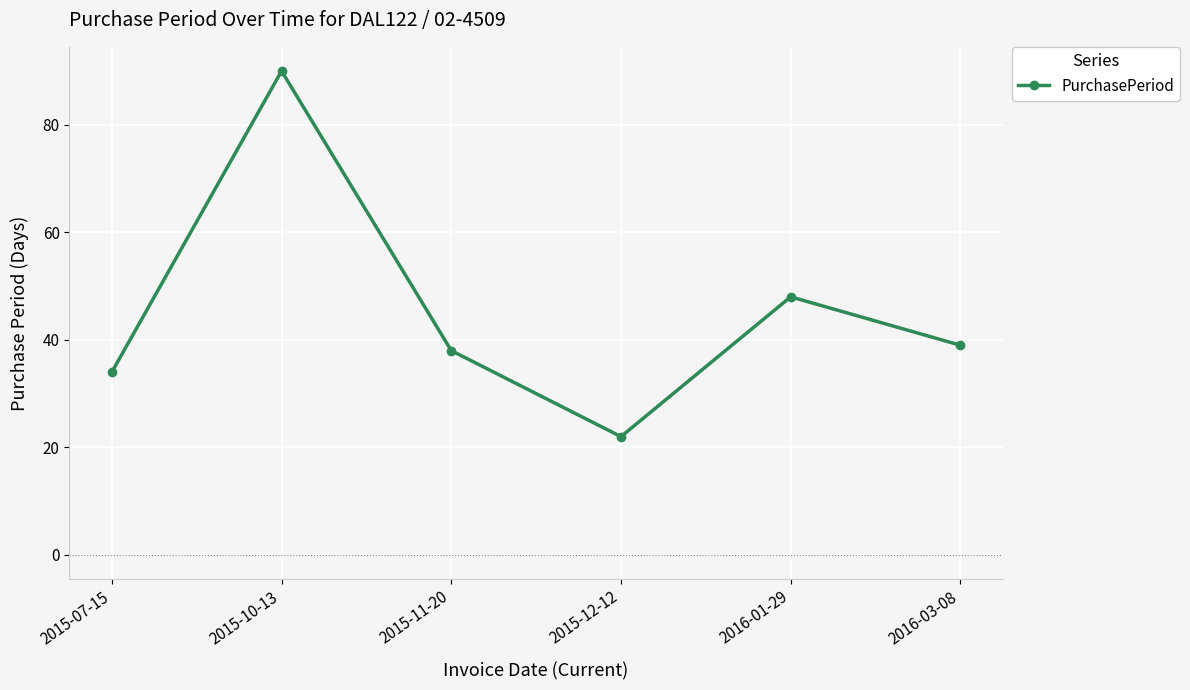

What is the label of the 6th point from the right?

2015-07-15